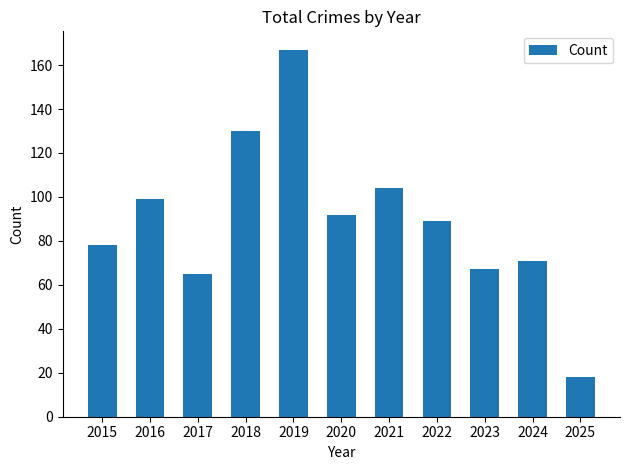

Reading left to right, what are all the values shown in this chart?

2015=78	2016=99	2017=65	2018=130	2019=167	2020=92	2021=104	2022=89	2023=67	2024=71	2025=18